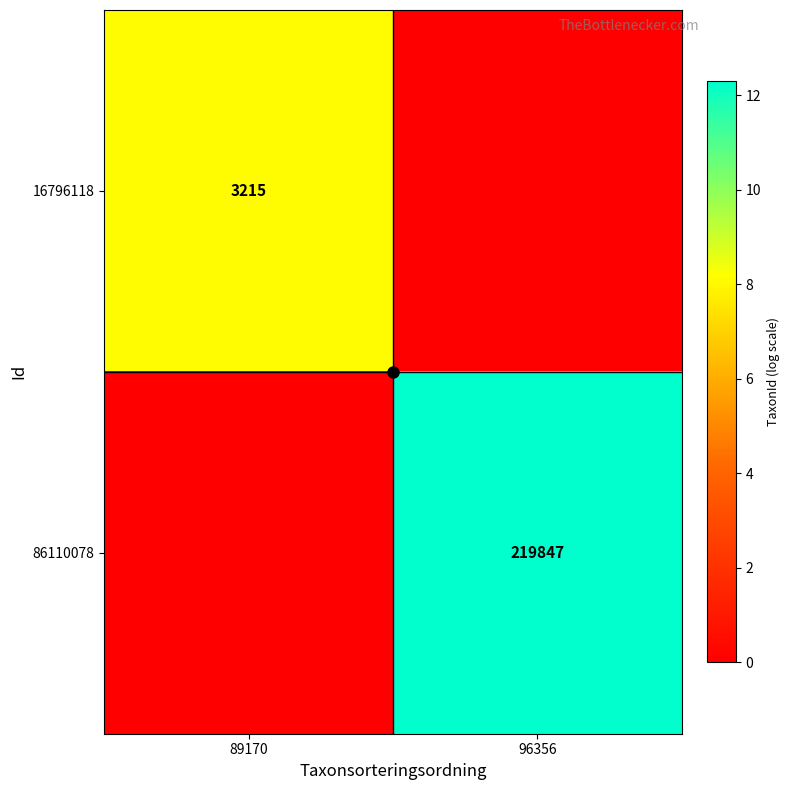

The 16796118 series shows 3215 at 89170. True or false?

True